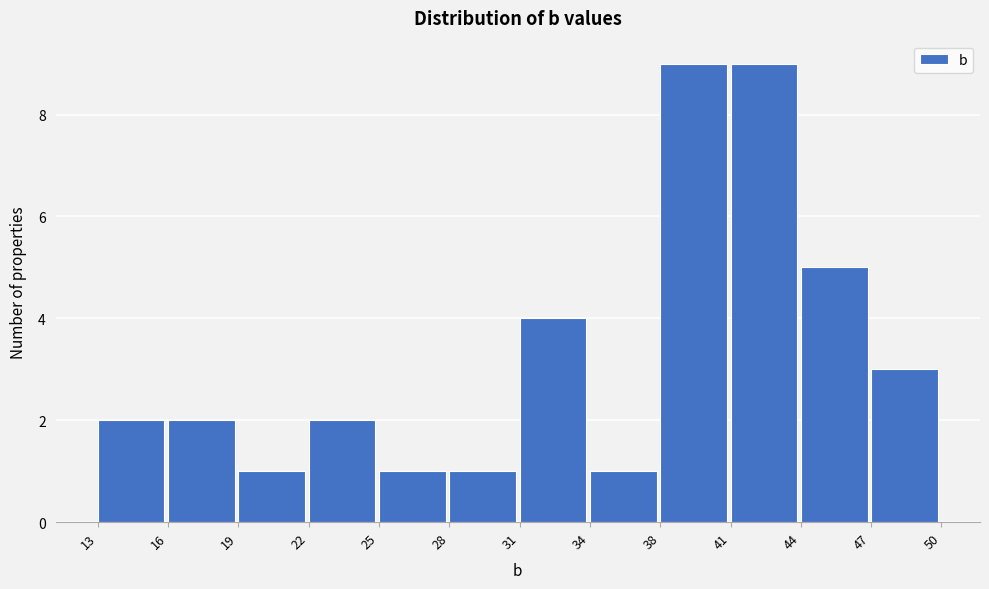

Reading right to left, transcribe all the data shown in this chart.

47=3	44=5	41=9	38=9	34=1	31=4	28=1	25=1	22=2	19=1	16=2	13=2